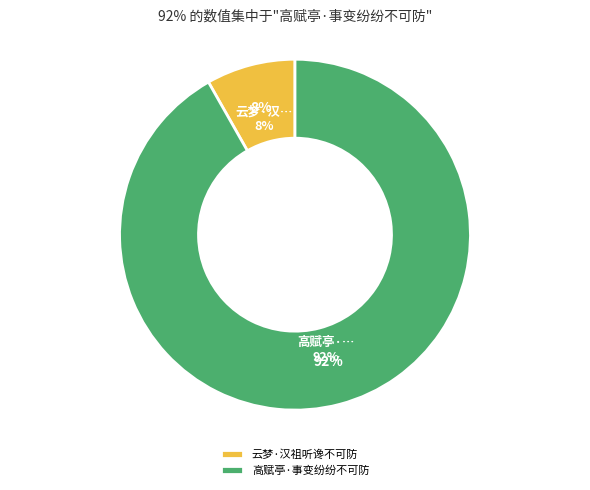

The 云梦·汉祖听谗不可防 slice represents 8% of the pie. True or false?

True